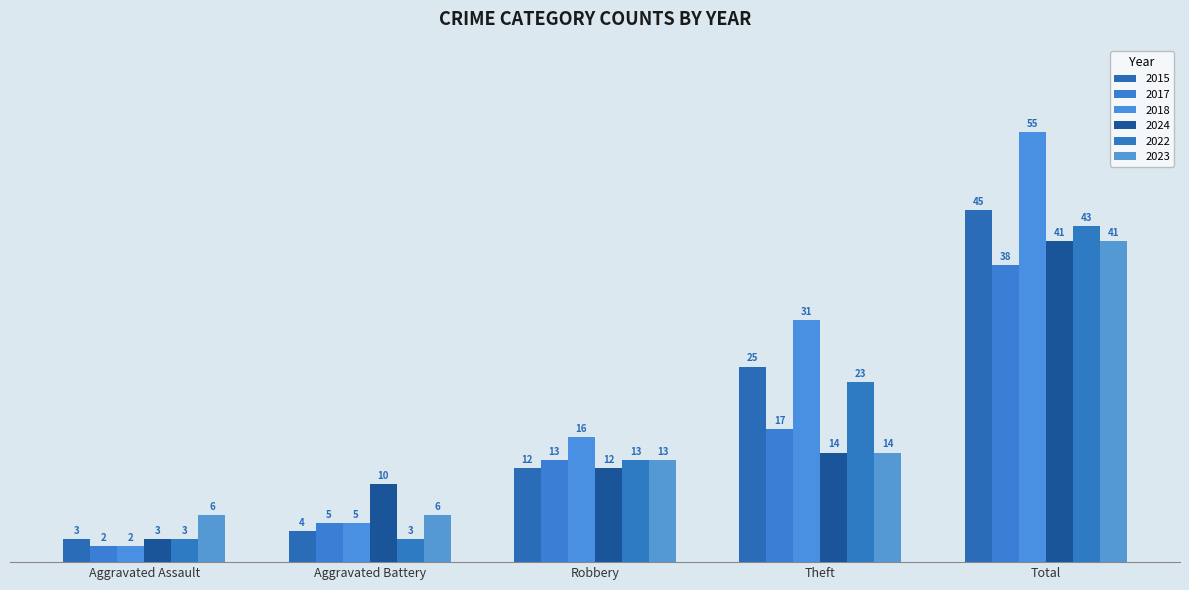

How many distinct data groups are displayed?

6